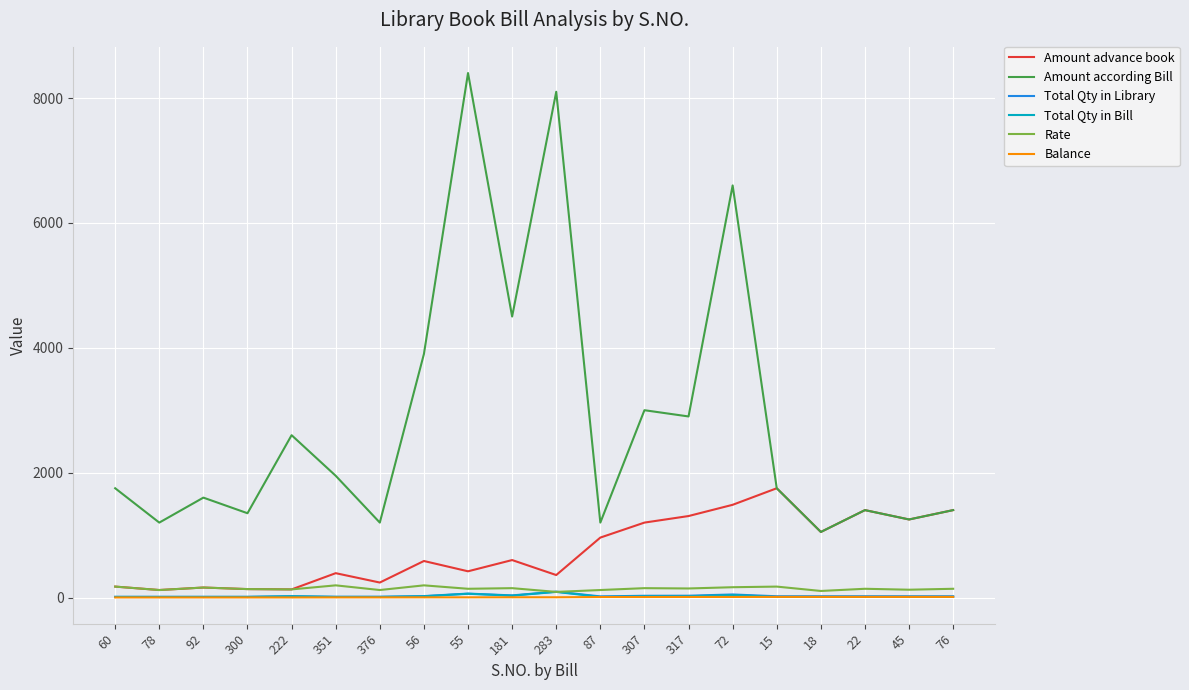

Which series has the largest total across all categories?

Amount according Bill